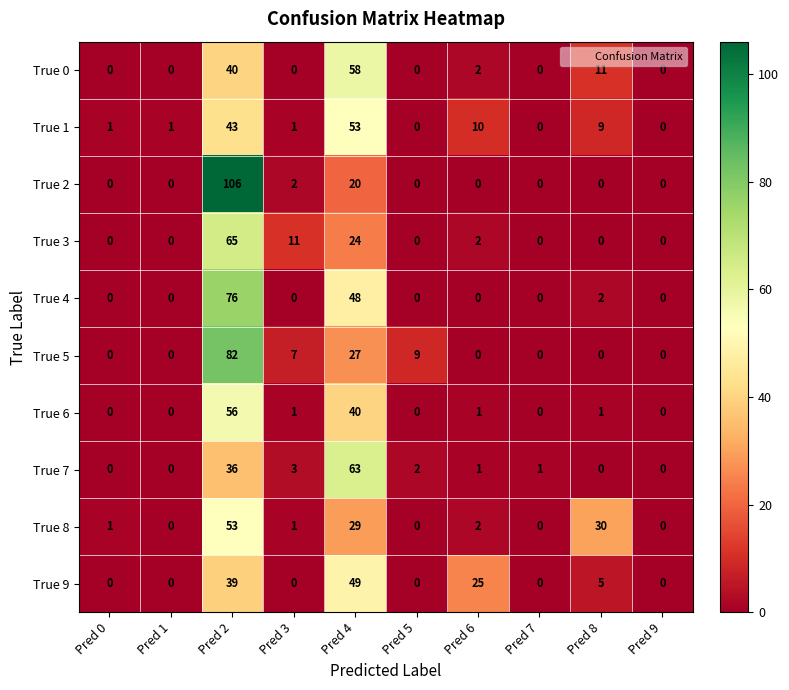

Which series has the largest total across all categories?

True 2